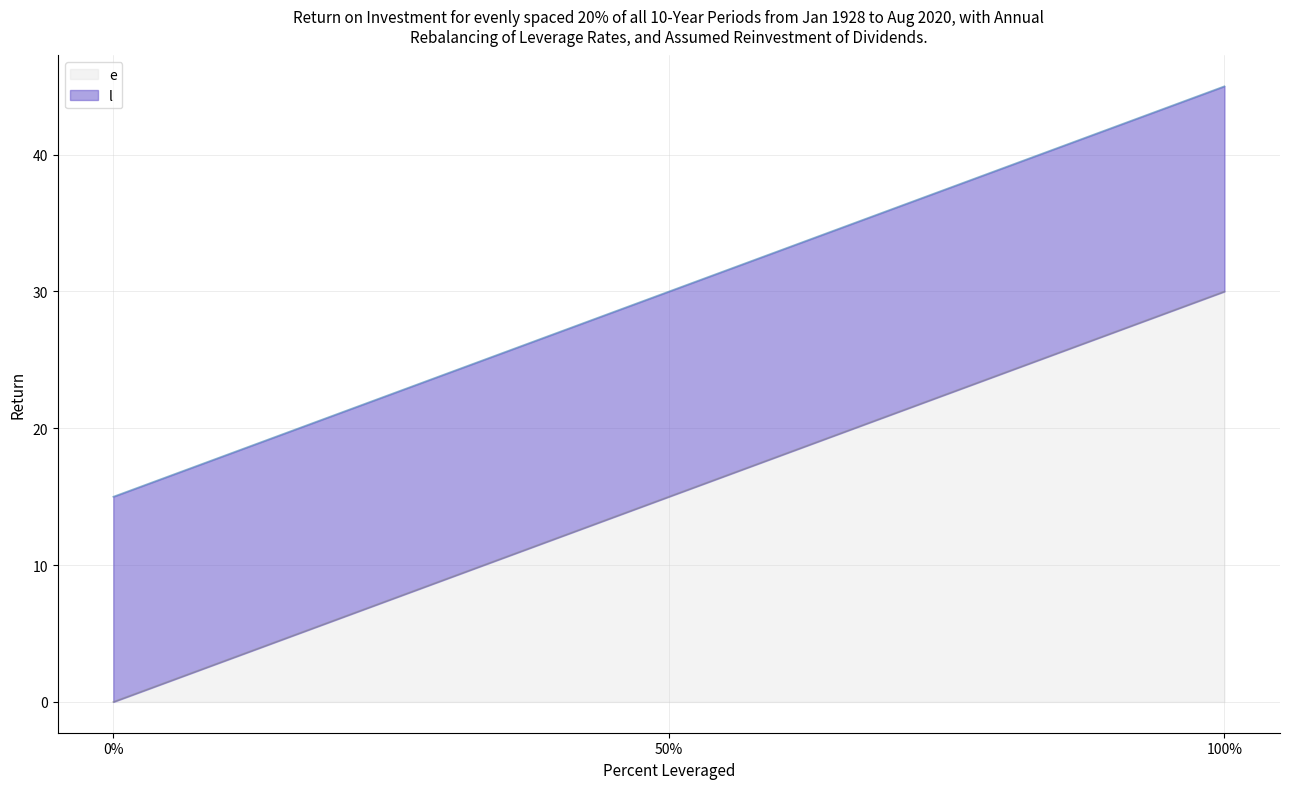

How many data points in e are less than 15?

1